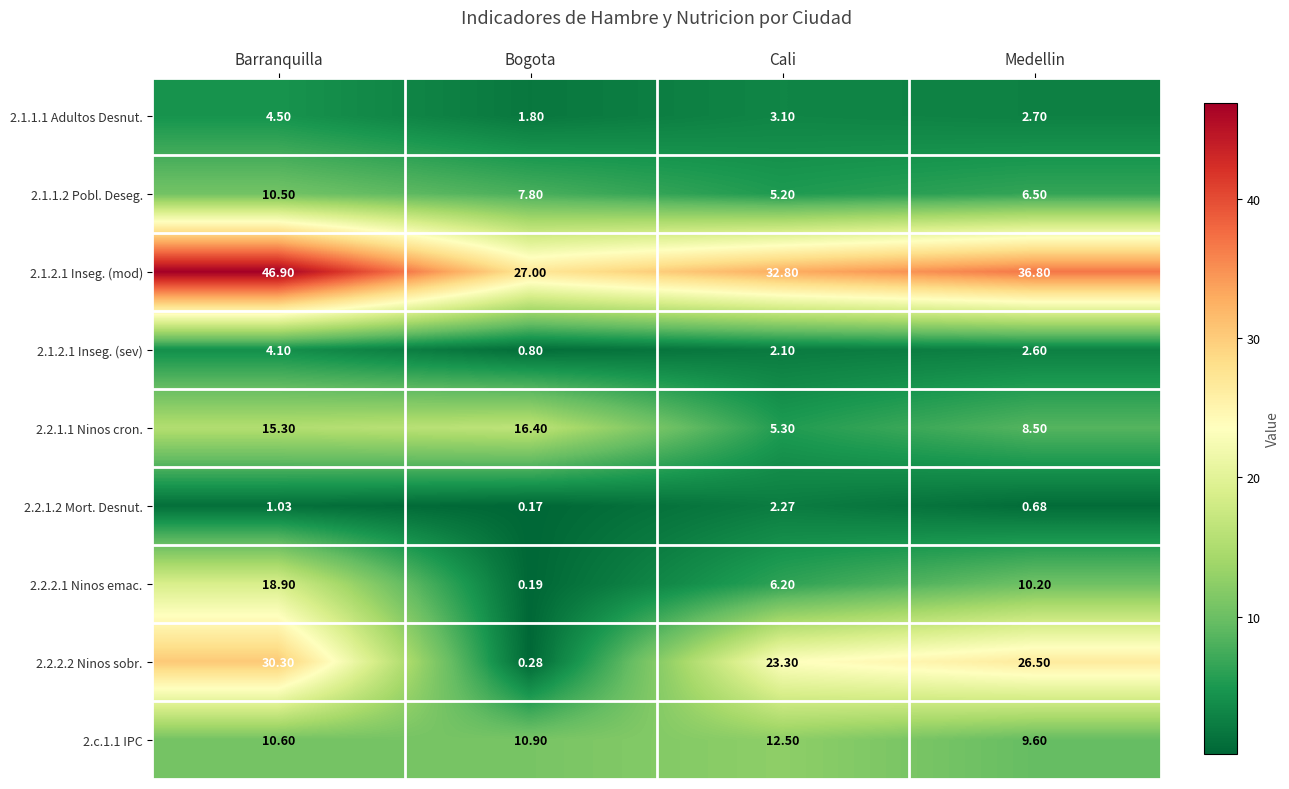

How many series are shown in this chart?

9